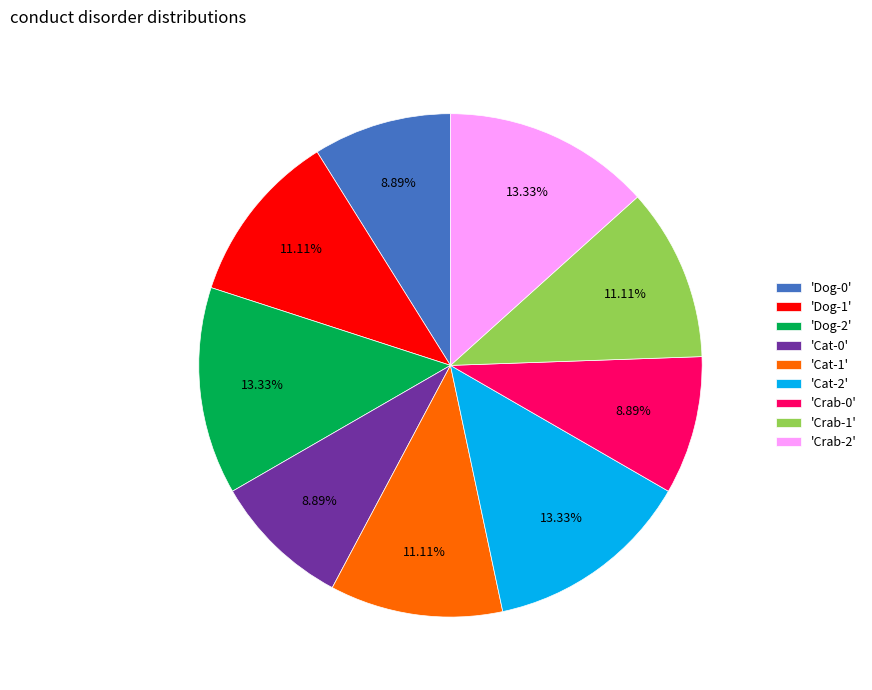

Is the sum of 'Cat-0' and 'Dog-2' greater than half?

No